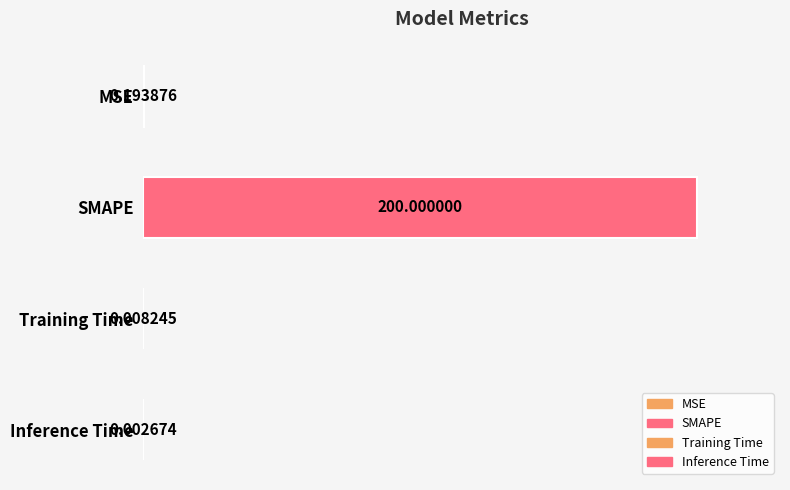

Where is the data nearest to the value 100?

MSE